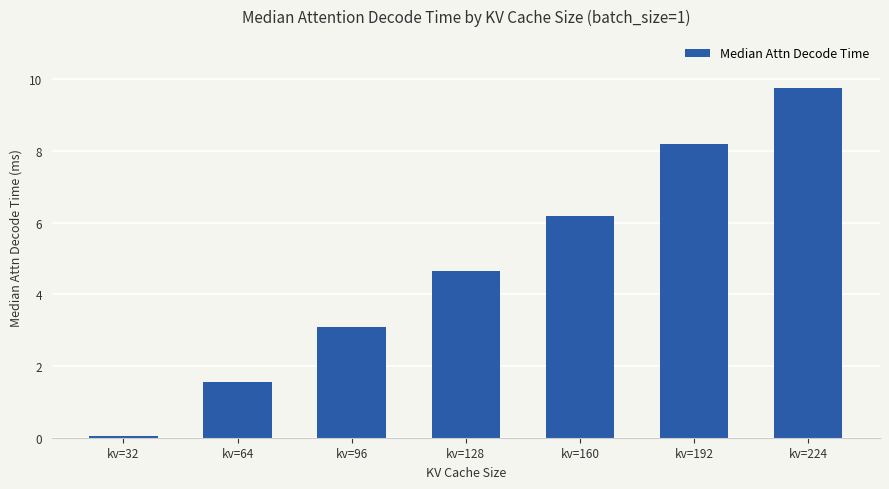

The chart shows a value of 2.1 at kv=96. True or false?

False